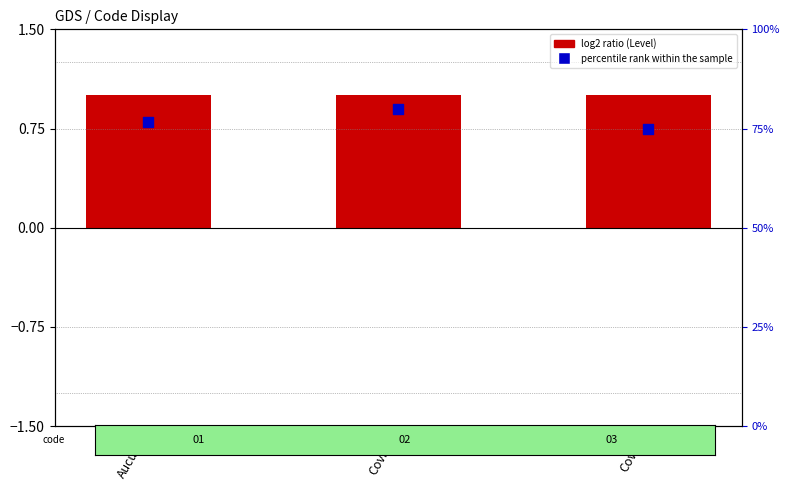

Is the value of percentile rank within the sample at Covid+ greater than the value of Level (log2 ratio) at Covid-?

No